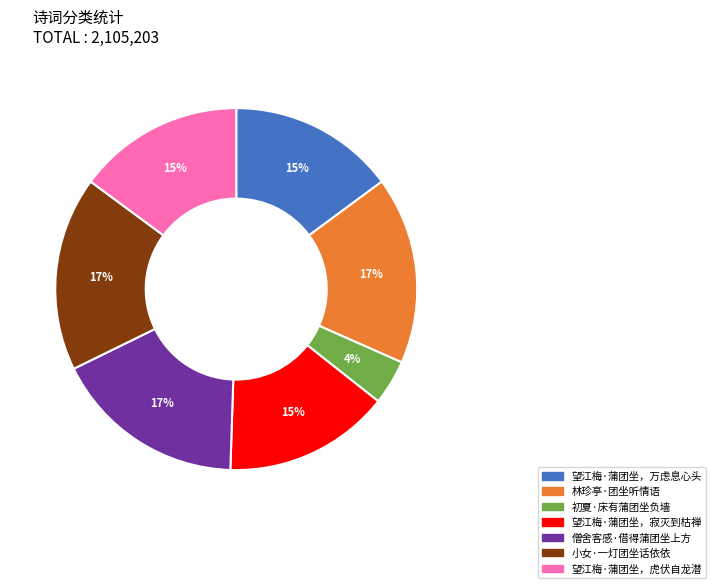

To the nearest percent, what percentage of the pie is 望江梅·蒲团坐，万虑息心头?

15%